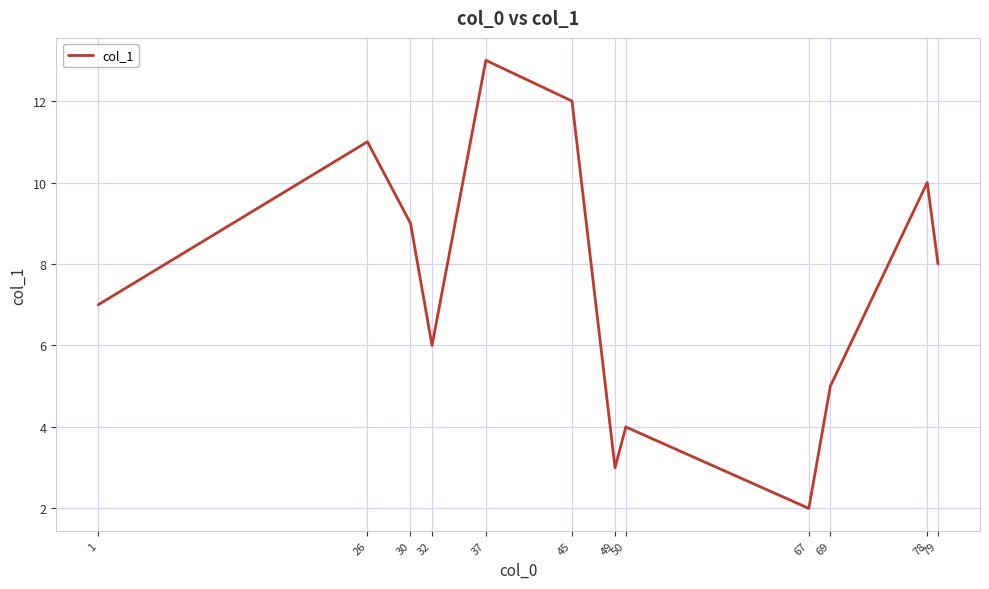

True or false: the data shows 4.0 at 50.

True